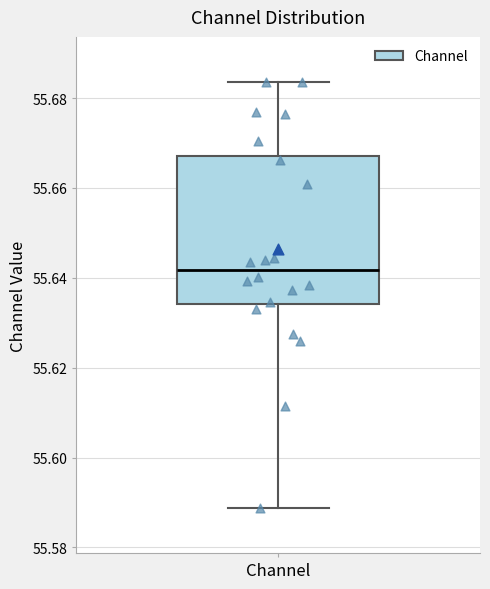

Read this box plot against the y-axis: the position of the median line, the range covered by the box, and the ends of both whiskers. The values are not printed on the chart, so give them approximately, as read against the axis.

median 55.642, box 55.634 to 55.668, whiskers 55.588 to 55.684